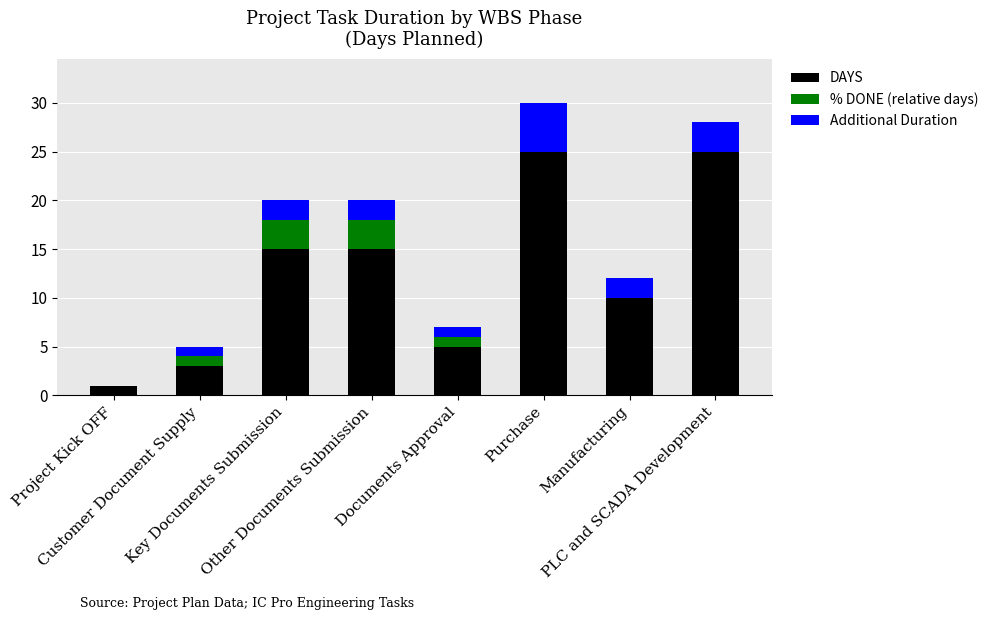

Does the chart contain stacked bars?

Yes